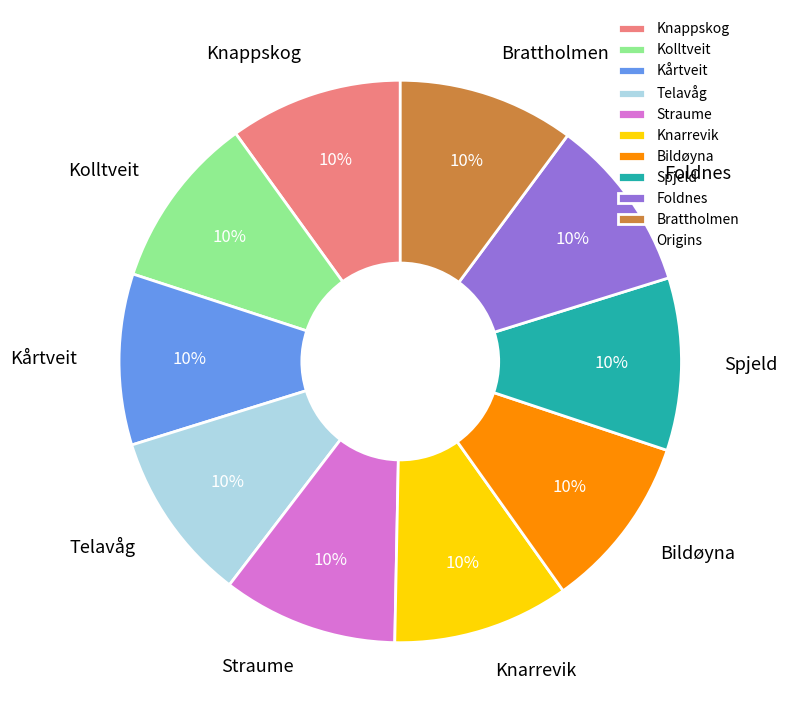

How many slices are in this pie chart?

10